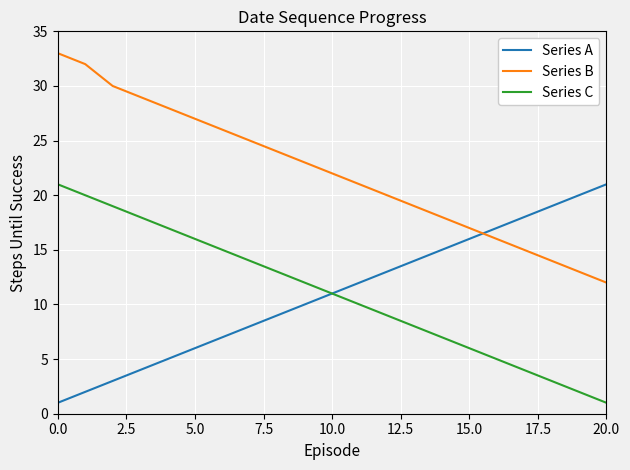

Does the chart display data point markers on the line(s)?

No